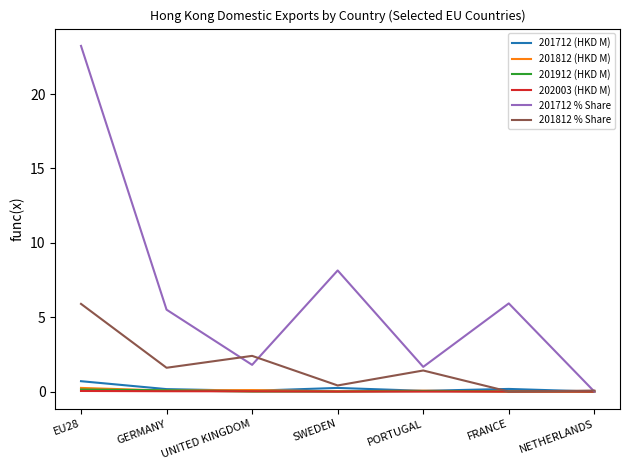

What is the difference between the second highest and second lowest values in the 201812 (HKD M) series?

0.1